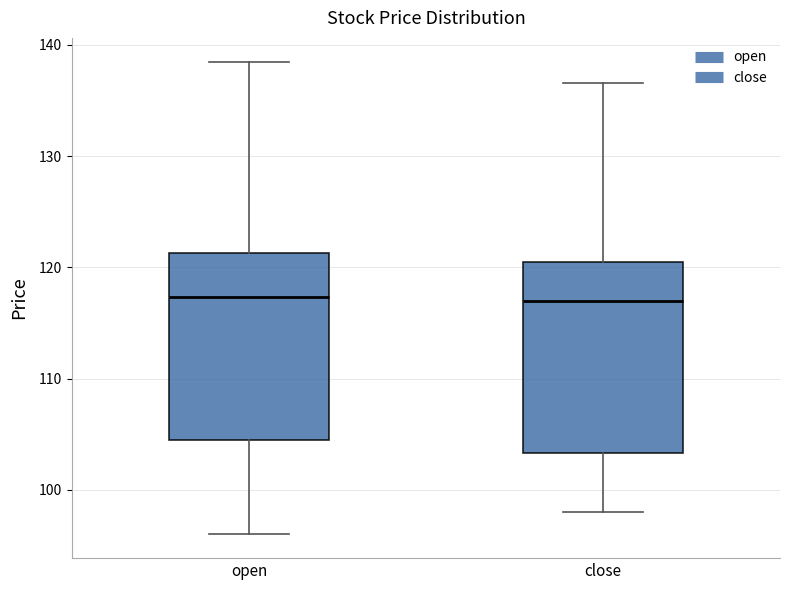

Where is the upper edge of the box for close on the y-axis? The values are not printed on the chart, so give them approximately, as read against the axis.

121